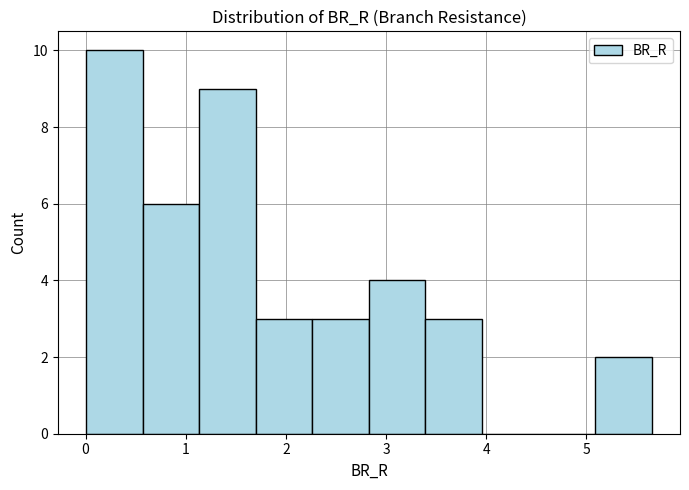

Reading left to right, transcribe this chart: for each bar, give the range it covers on the x-axis and its height. Neither the bar edges nor the heights are printed on the chart, so give them approximately, as read against the axes.

0.0 to 0.6: 10
0.6 to 1.1: 6
1.1 to 1.7: 9
1.7 to 2.3: 3
2.3 to 2.8: 3
2.8 to 3.4: 4
3.4 to 4.0: 3
4.0 to 4.5: 0
4.5 to 5.1: 0
5.1 to 5.7: 2